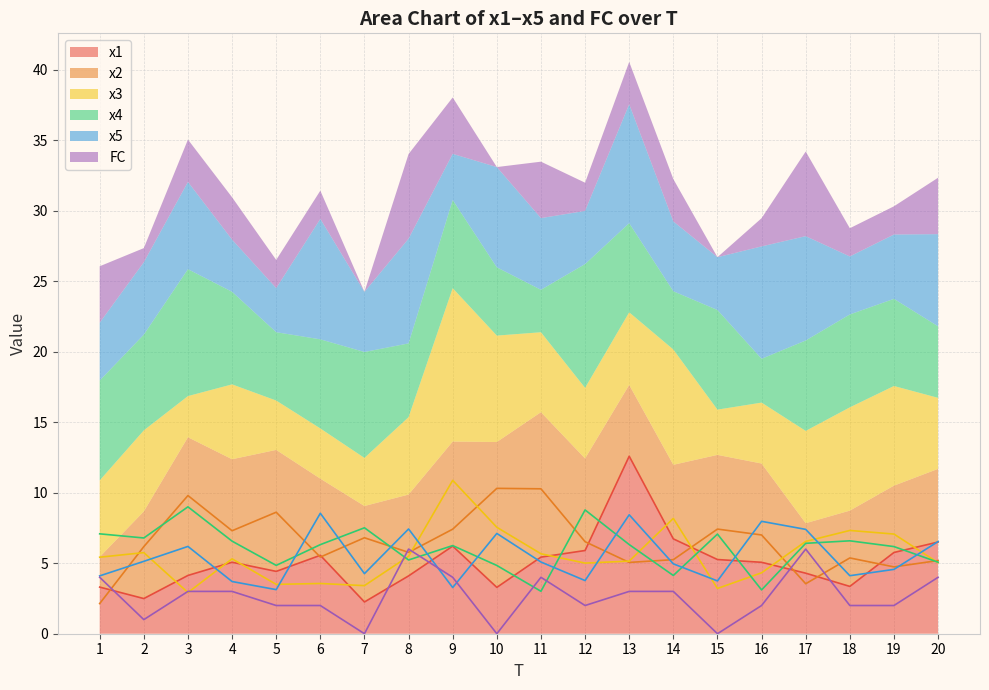

What is the maximum value shown in the chart?

12.6